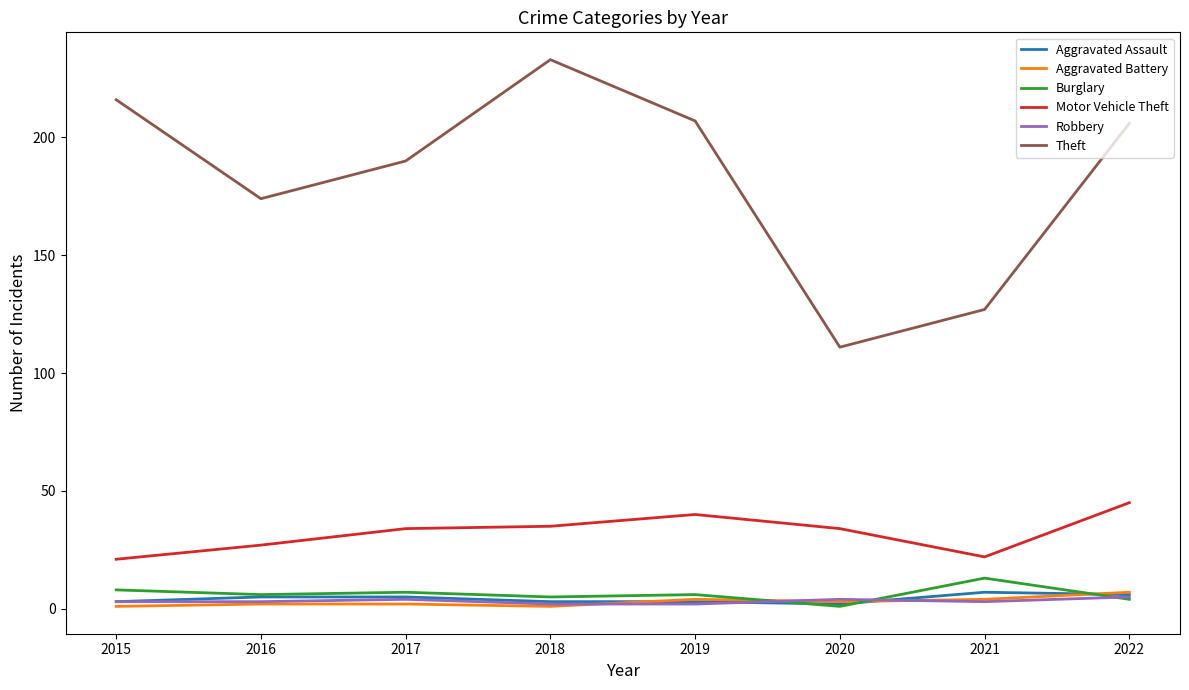

What is the maximum value for Aggravated Assault?

7